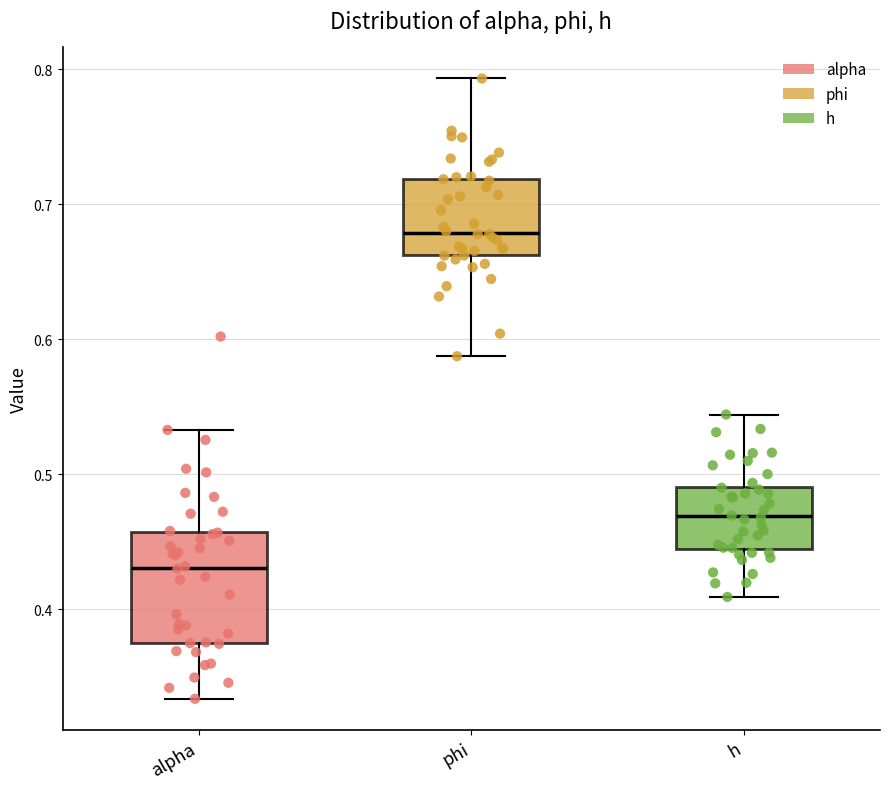

Reading left to right, transcribe this box plot: for each box, give where its median line is, the range the box spans, and where its two whiskers end, as read against the y-axis. The values are not printed on the chart, so give them approximately, as read against the axis.

alpha: median 0.43, box 0.38 to 0.46, whiskers 0.33 to 0.53
phi: median 0.68, box 0.66 to 0.72, whiskers 0.59 to 0.79
h: median 0.47, box 0.44 to 0.49, whiskers 0.41 to 0.54